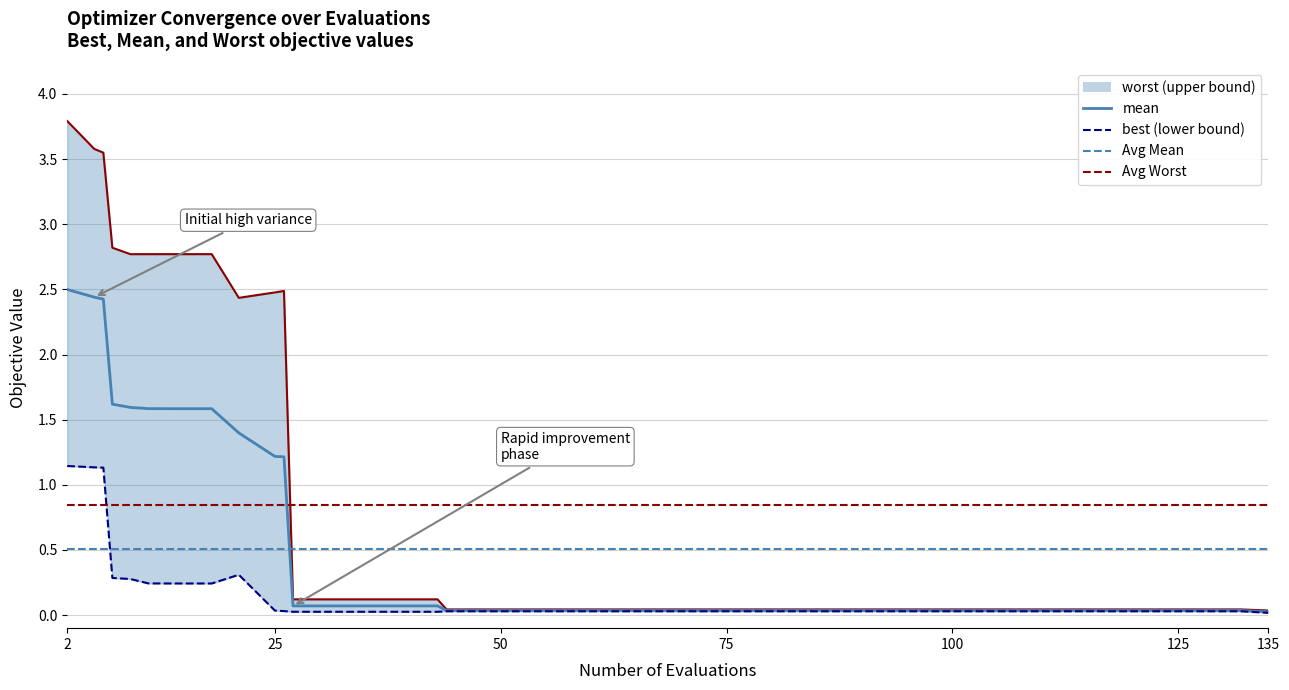

True or false: mean and best cross at least once.

False